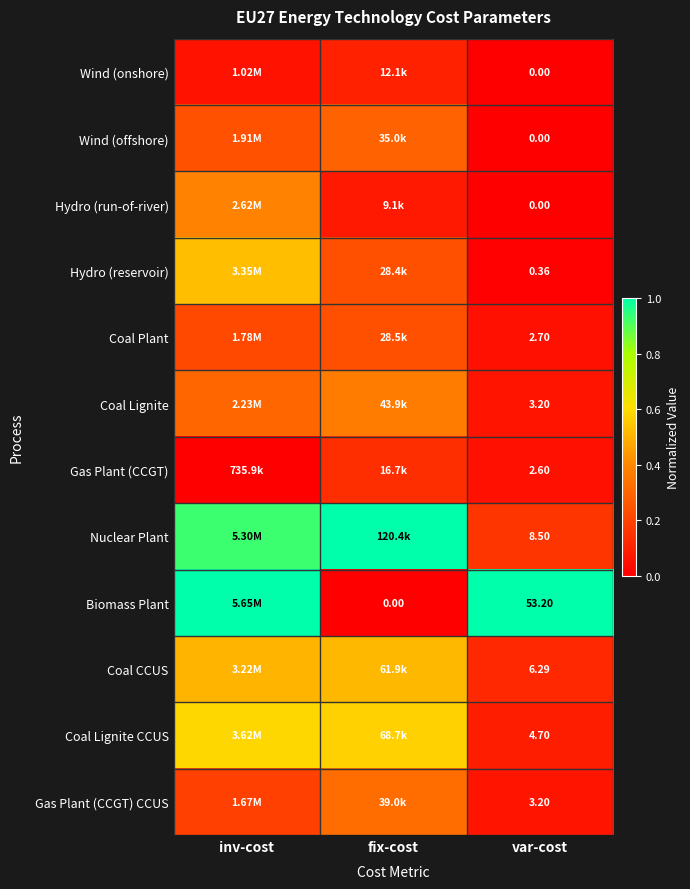

The value of Nuclear Plant at fix-cost is 1.5. True or false?

False